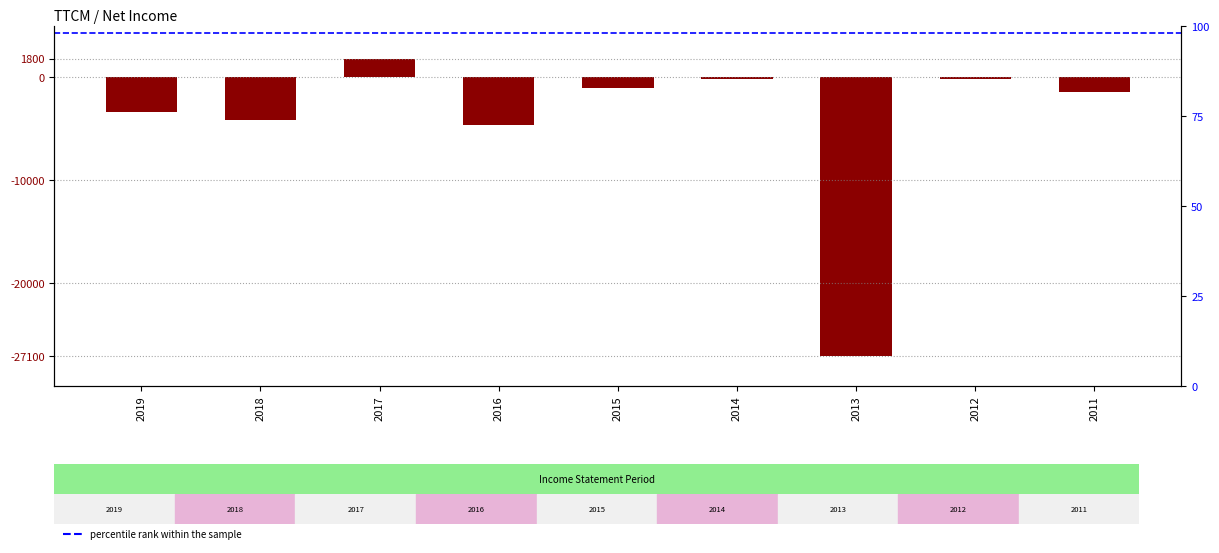

Which label corresponds to the smallest value in the chart?

2013